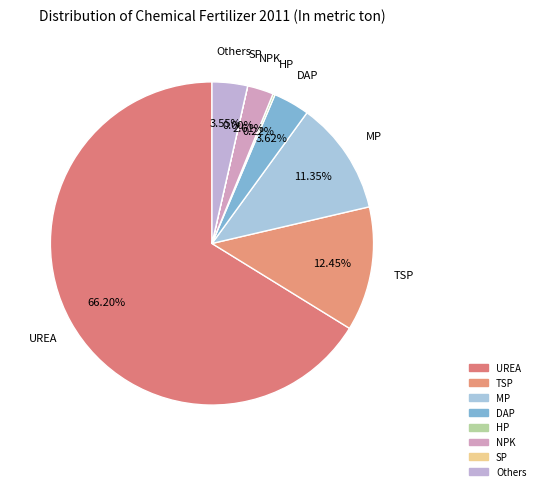

What percentage is NOT represented by NPK?

97.4%